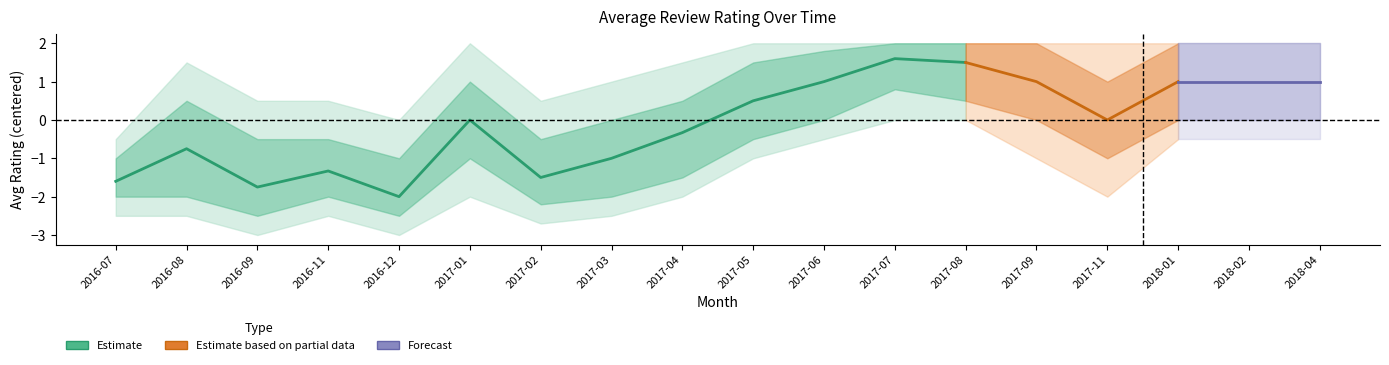

Between 2016-09 and 2017-04, which is larger?

2017-04